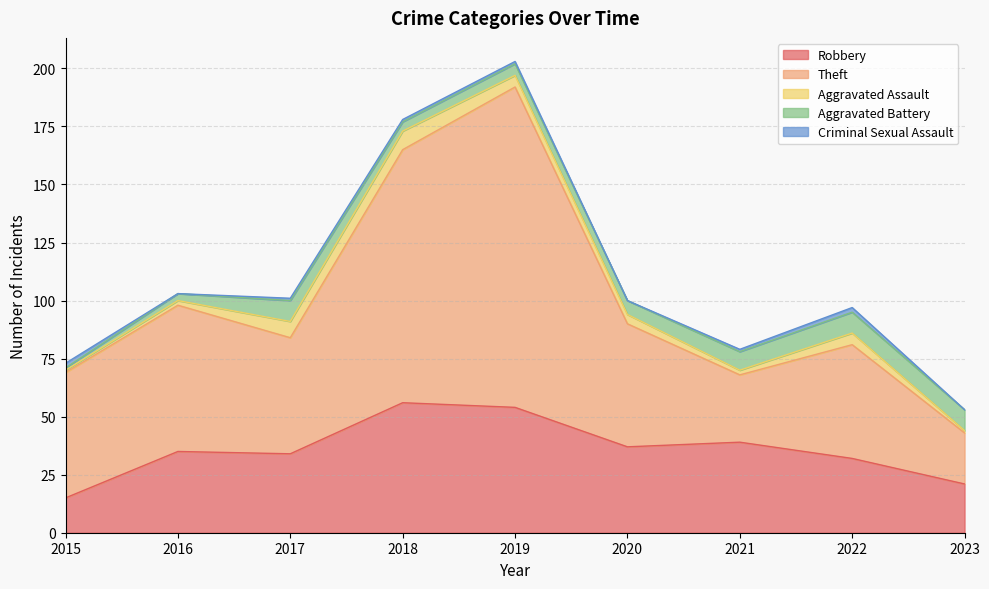

Reading left to right, extract all data points from this chart.

Robbery: 2015=15	2016=35	2017=34	2018=56	2019=54	2020=37	2021=39	2022=32	2023=21
Theft: 2015=54	2016=63	2017=50	2018=109	2019=138	2020=53	2021=29	2022=49	2023=22
Aggravated Assault: 2015=1	2016=2	2017=7	2018=8	2019=5	2020=4	2021=2	2022=5	2023=1
Aggravated Battery: 2015=1	2016=3	2017=9	2018=4	2019=5	2020=6	2021=8	2022=9	2023=9
Criminal Sexual Assault: 2015=2	2016=0	2017=1	2018=1	2019=1	2020=0	2021=1	2022=2	2023=0